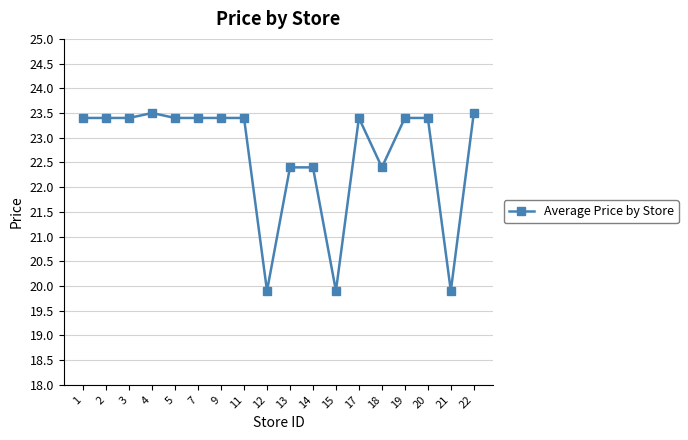

Is it true that the value at 5 is 23.4?

True